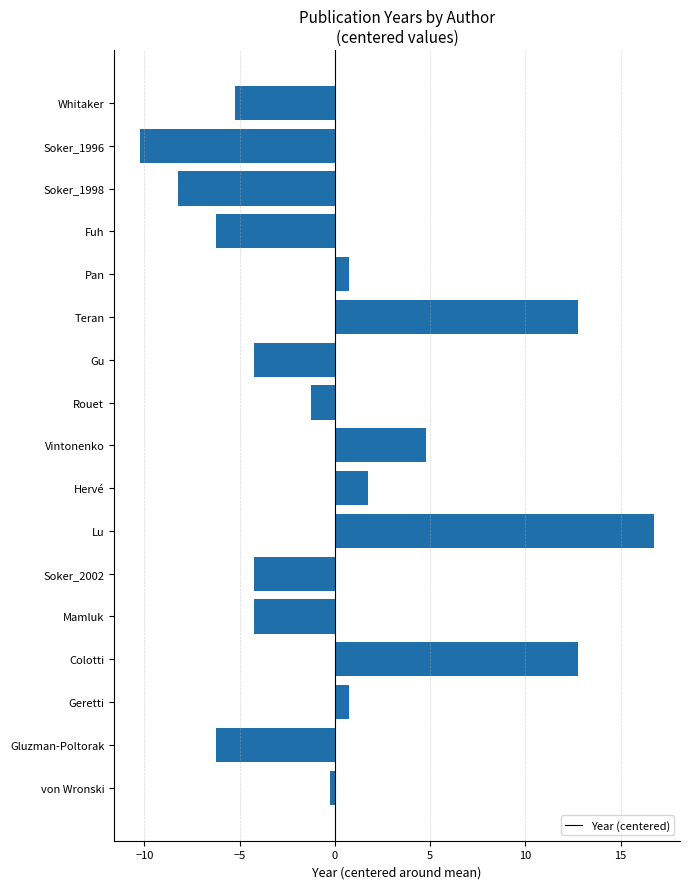

At which category does the chart reach its peak across all series?

Lu